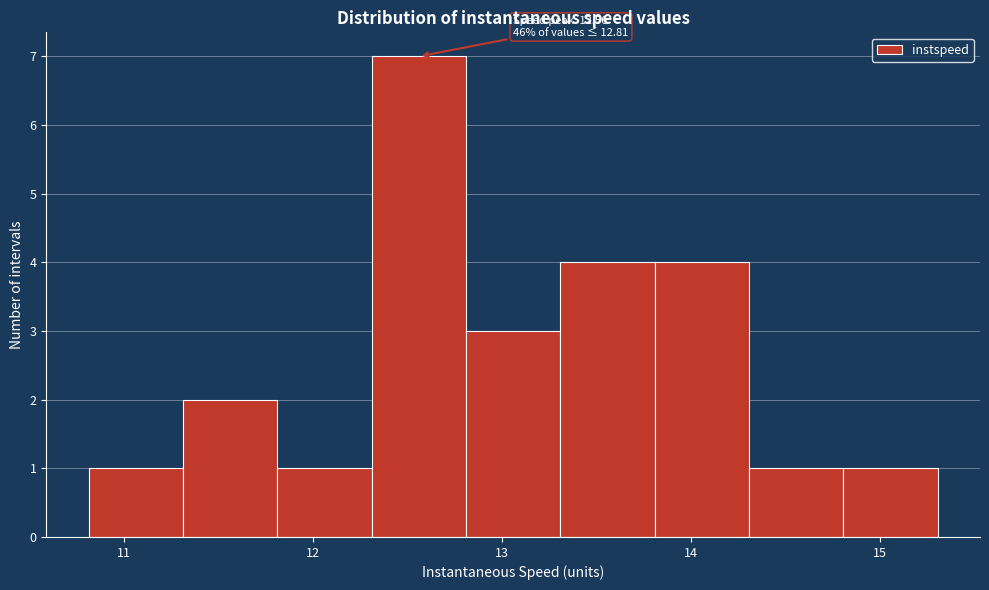

Over which range of the x-axis is the bar tallest?

12.3 to 12.8